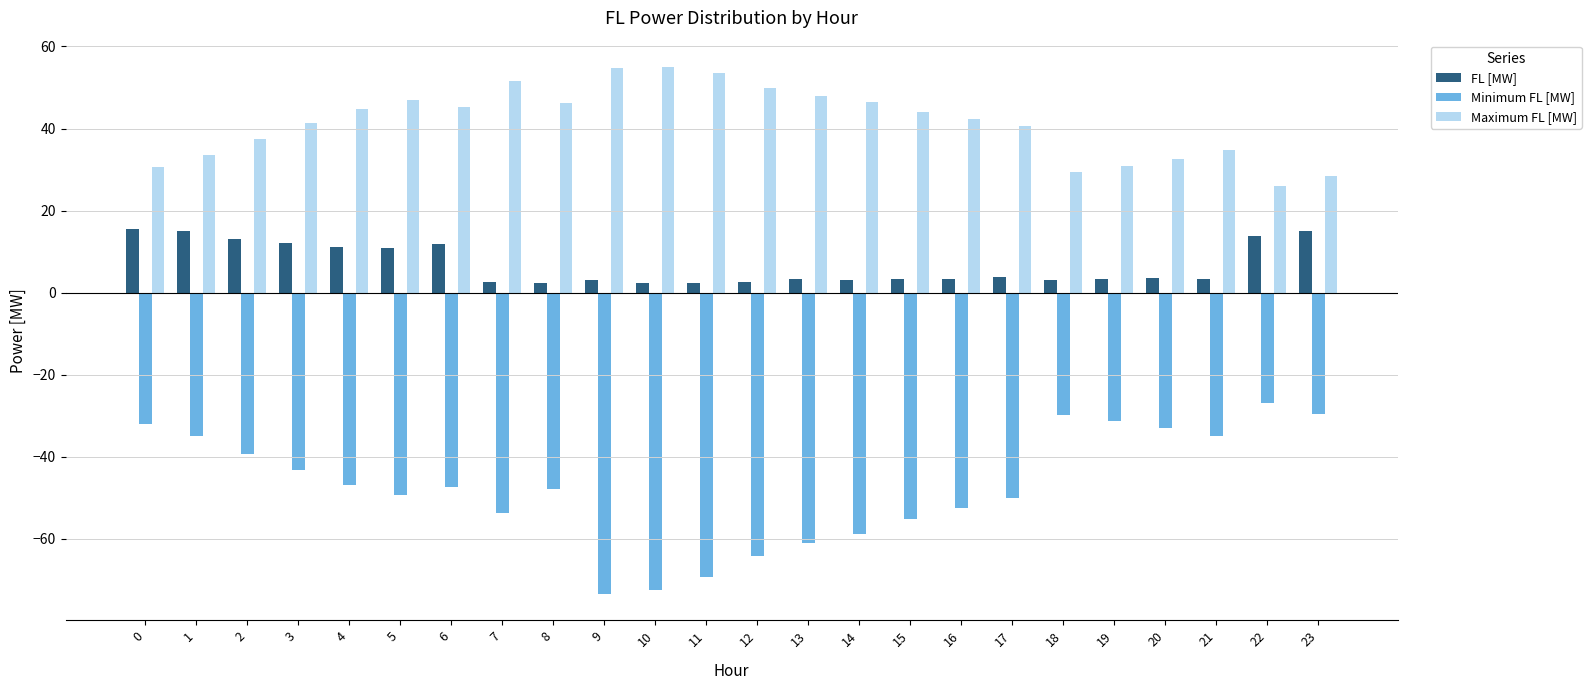

Which series changed the most between 12 and 20?

Minimum FL [MW]